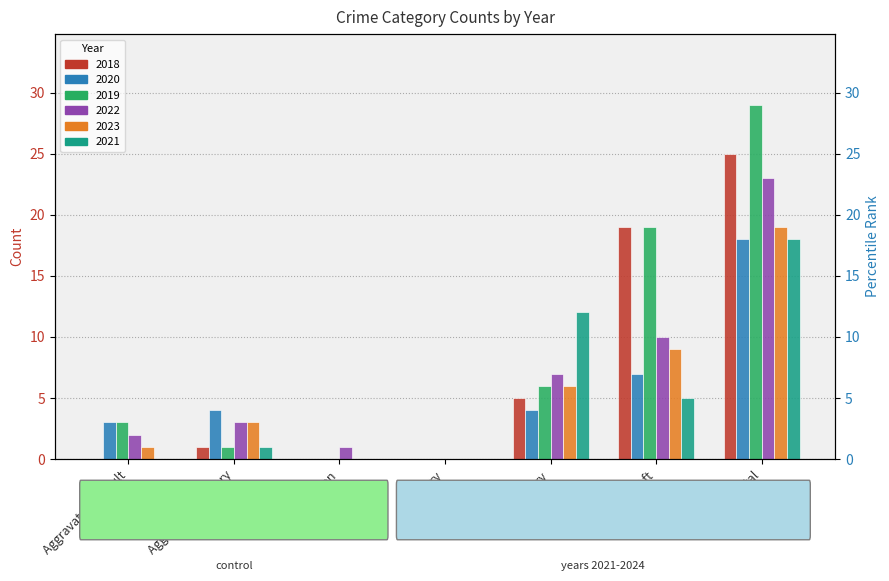

True or false: 2022 has a value of 0 at Burglary.

True